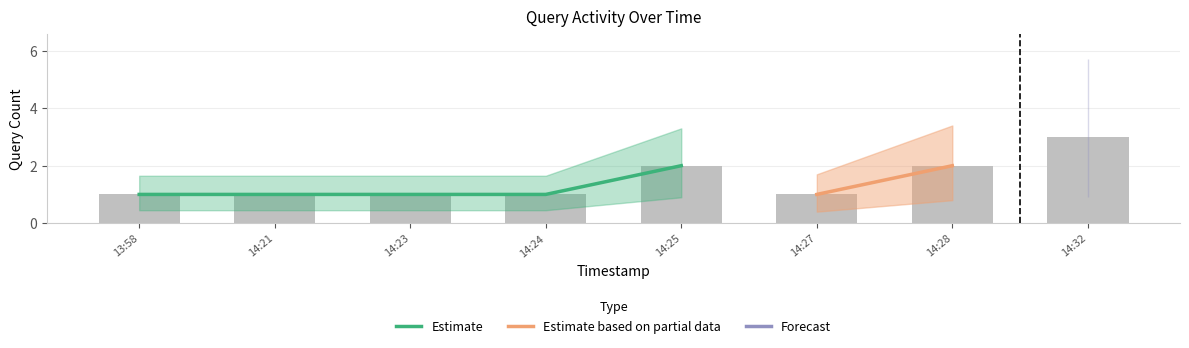

Between 13:58 and 14:28, which is larger?

14:28